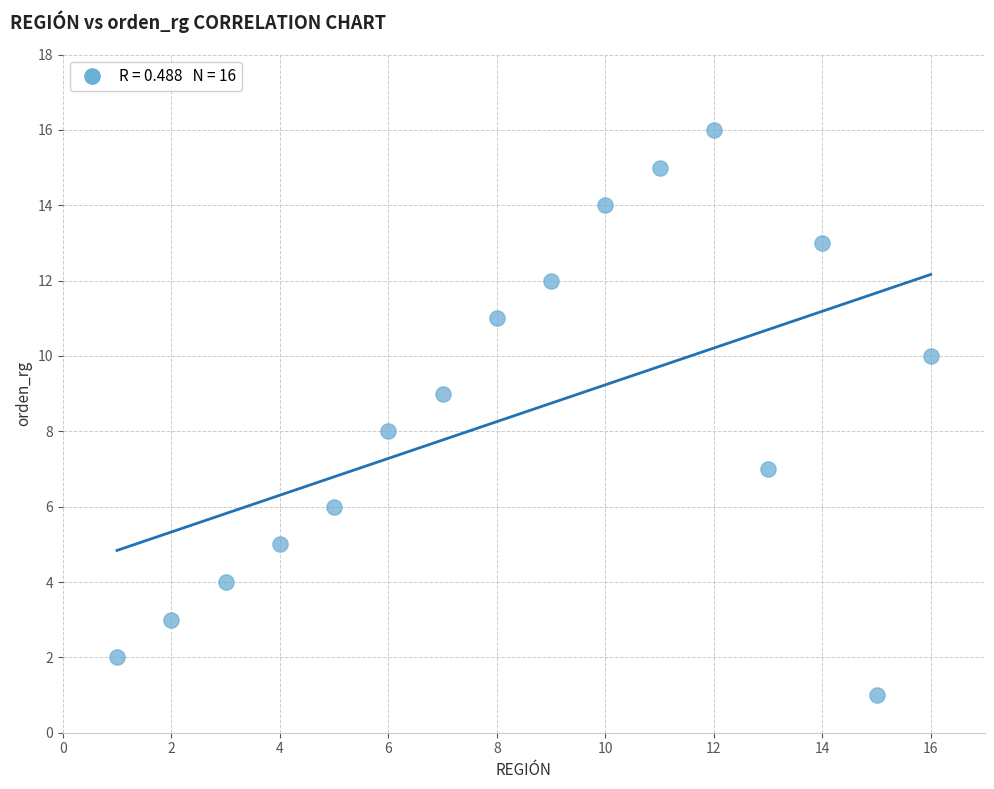

What is the range of X values (max minus min)?

15